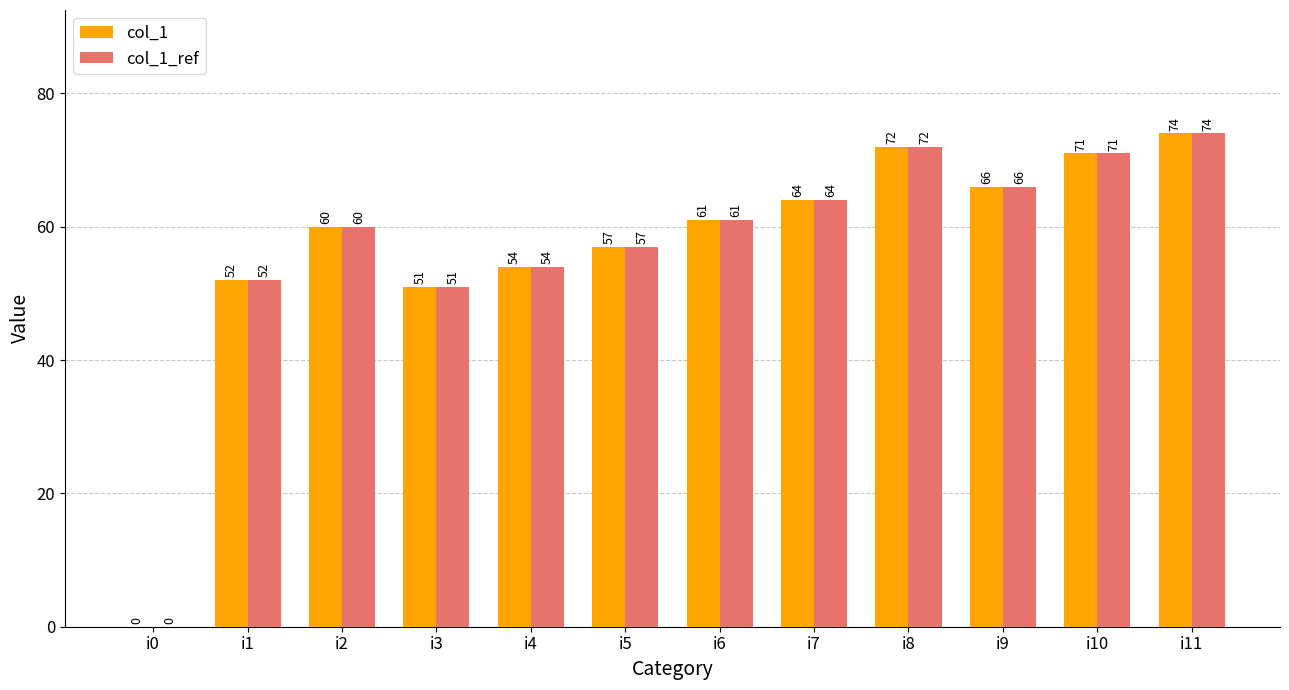

At which category is the sum across all series the highest?

i11